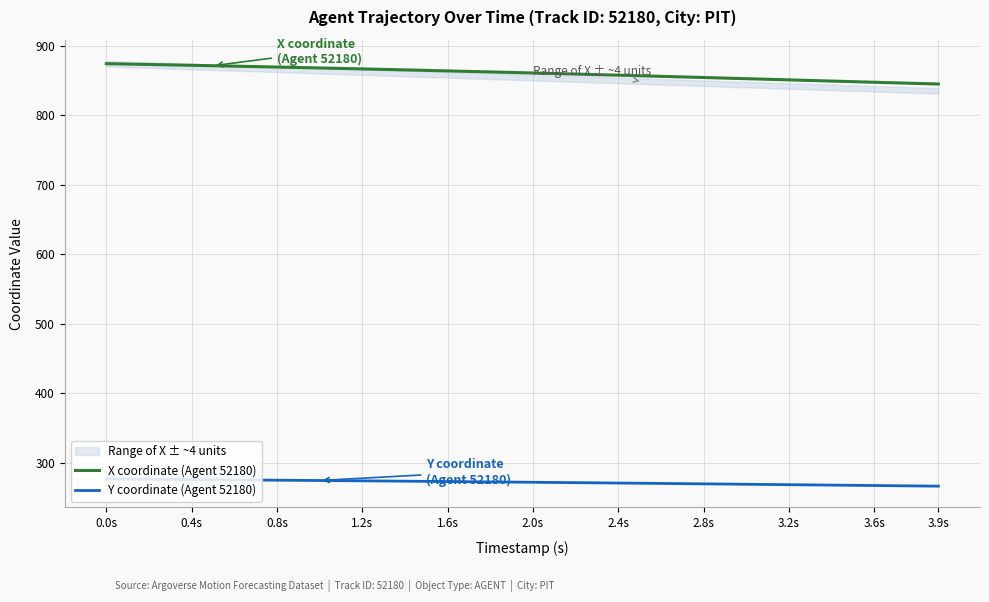

True or false: Y coordinate (Agent 52180) and X coordinate (Agent 52180) cross at least once.

False